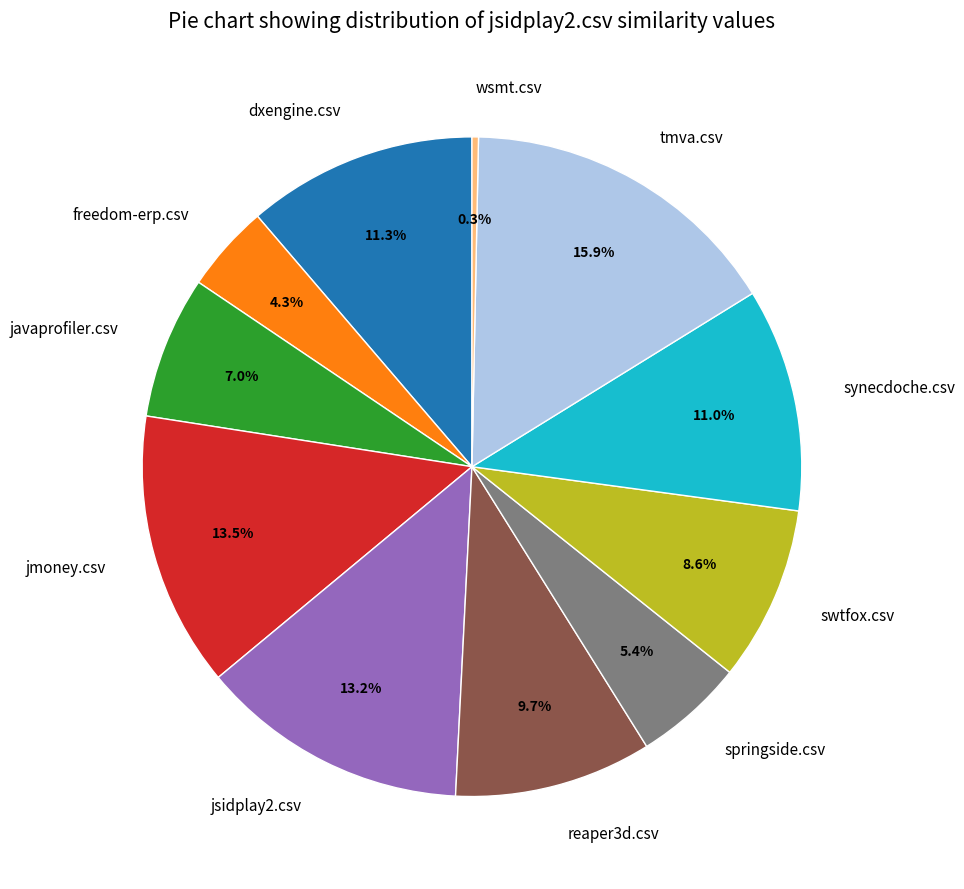

Is there a majority slice in this chart?

No